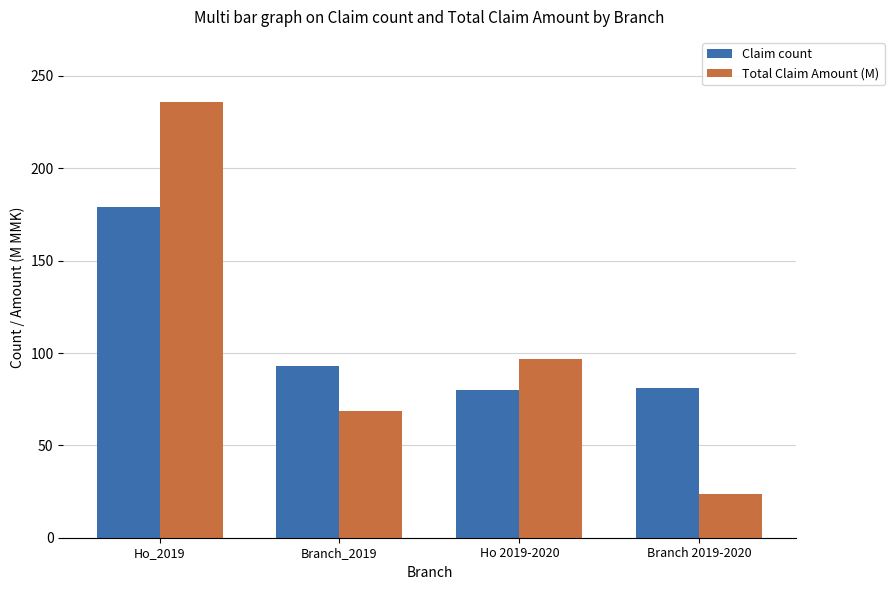

What is the lowest value of the Total Claim Amount (M) series?

23.9